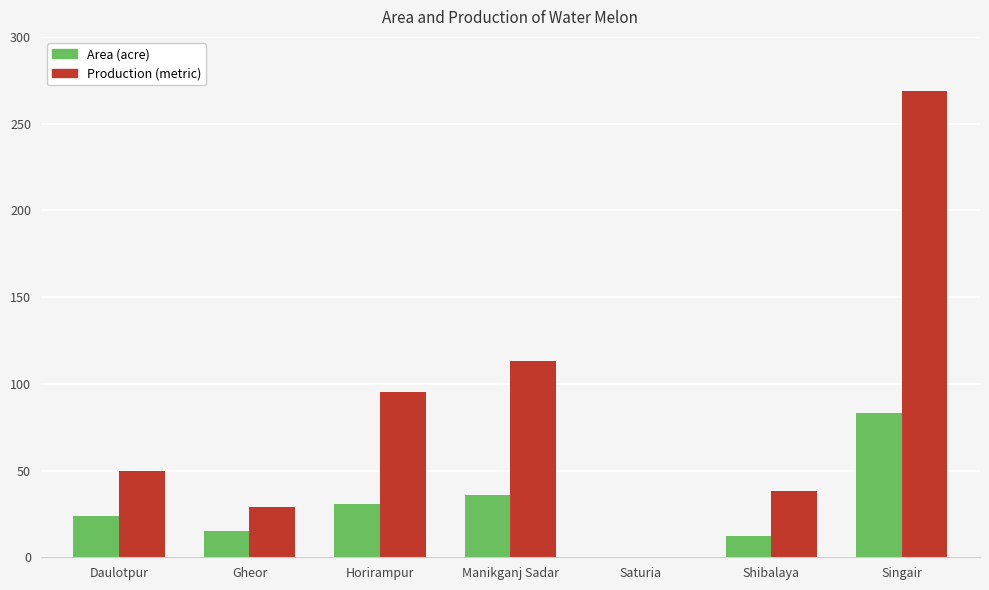

At which category does the chart reach its peak across all series?

Singair